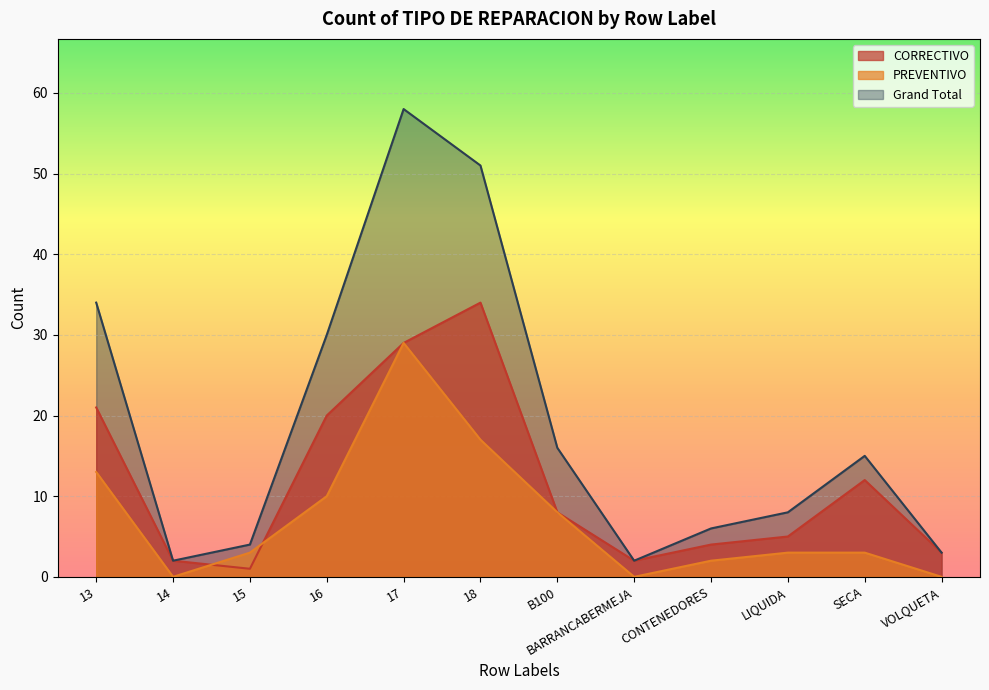

Which series has the widest spread of values?

Grand Total